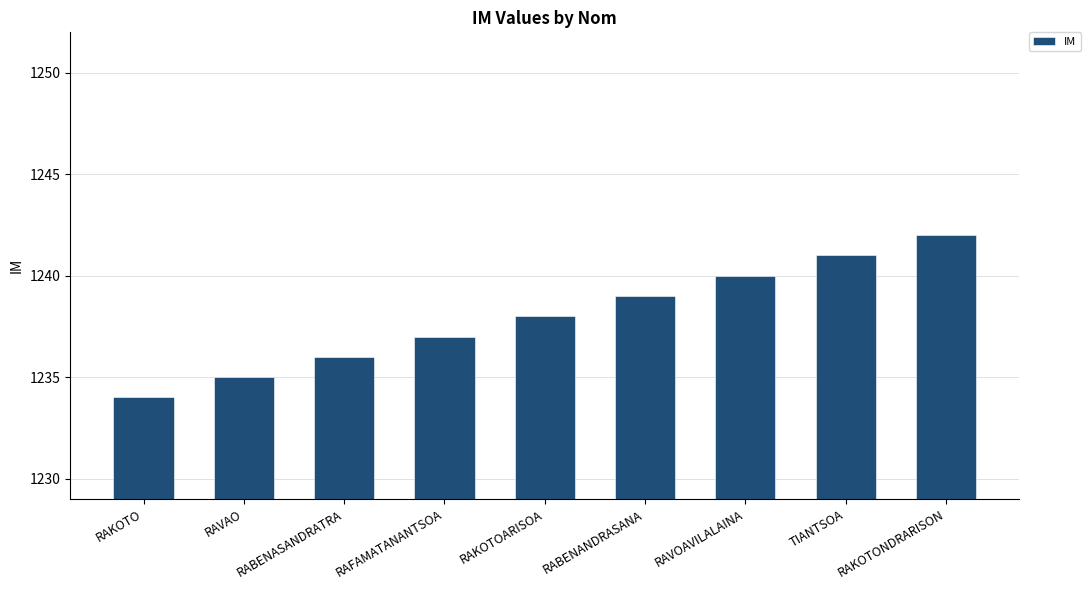

Reading left to right, what are all the values shown in this chart?

RAKOTO=1234	RAVAO=1235	RABENASANDRATRA=1236	RAFAMATANANTSOA=1237	RAKOTOARISOA=1238	RABENANDRASANA=1239	RAVOAVILALAINA=1240	TIANTSOA=1241	RAKOTONDRARISON=1242